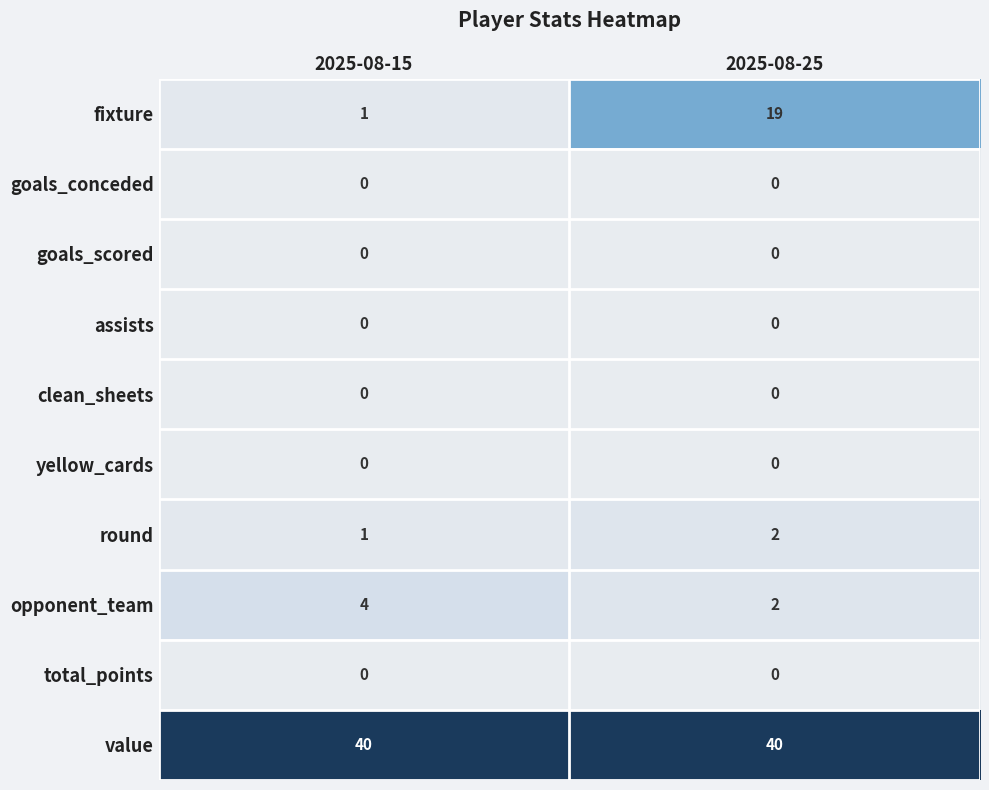

Which series has the largest total across all categories?

value